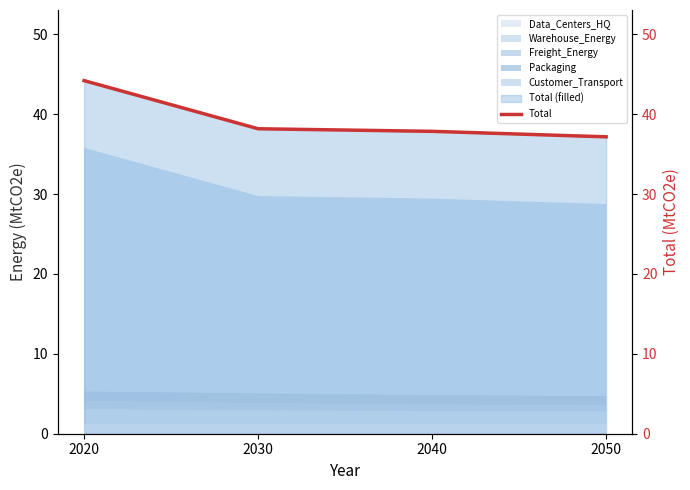

True or false: the data has more than 1 interior local peaks.

False